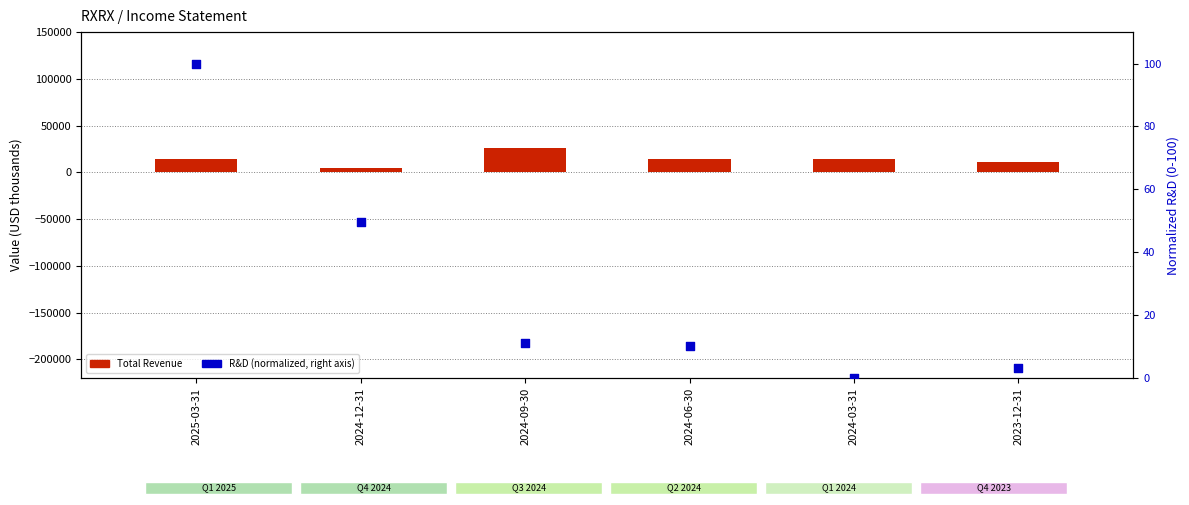

What is the total value across all series at 2024-06-30?

14410.2